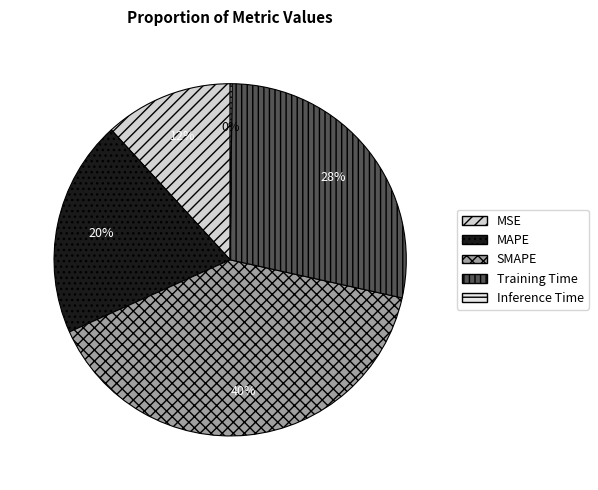

What portion of the pie excludes Inference Time?

99.8%